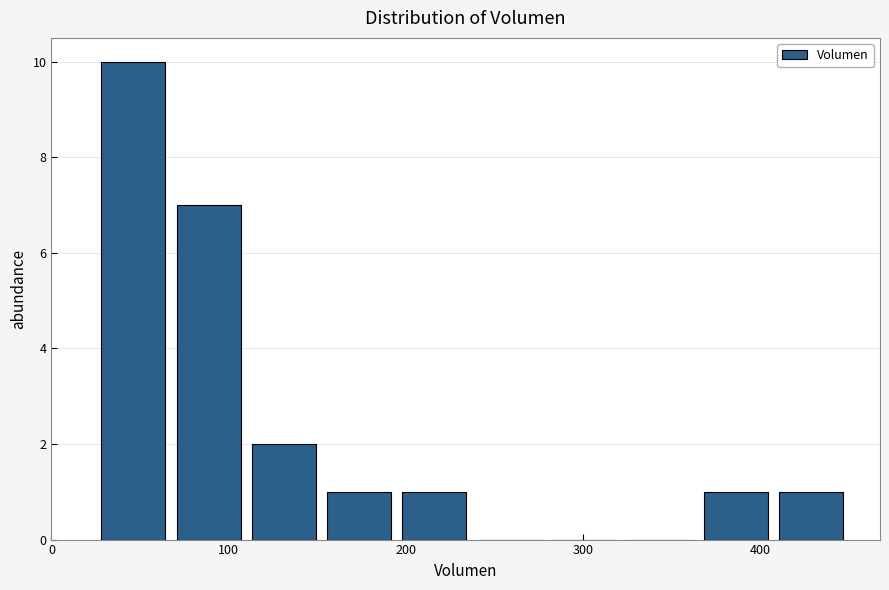

Reading left to right, transcribe this chart: for each bar, give the range it covers on the x-axis and its height. Neither the bar edges nor the heights are printed on the chart, so give them approximately, as read against the axes.

30 to 70: 10
70 to 110: 7
110 to 150: 2
150 to 200: 1
200 to 240: 1
240 to 280: 0
280 to 320: 0
320 to 370: 0
370 to 410: 1
410 to 450: 1